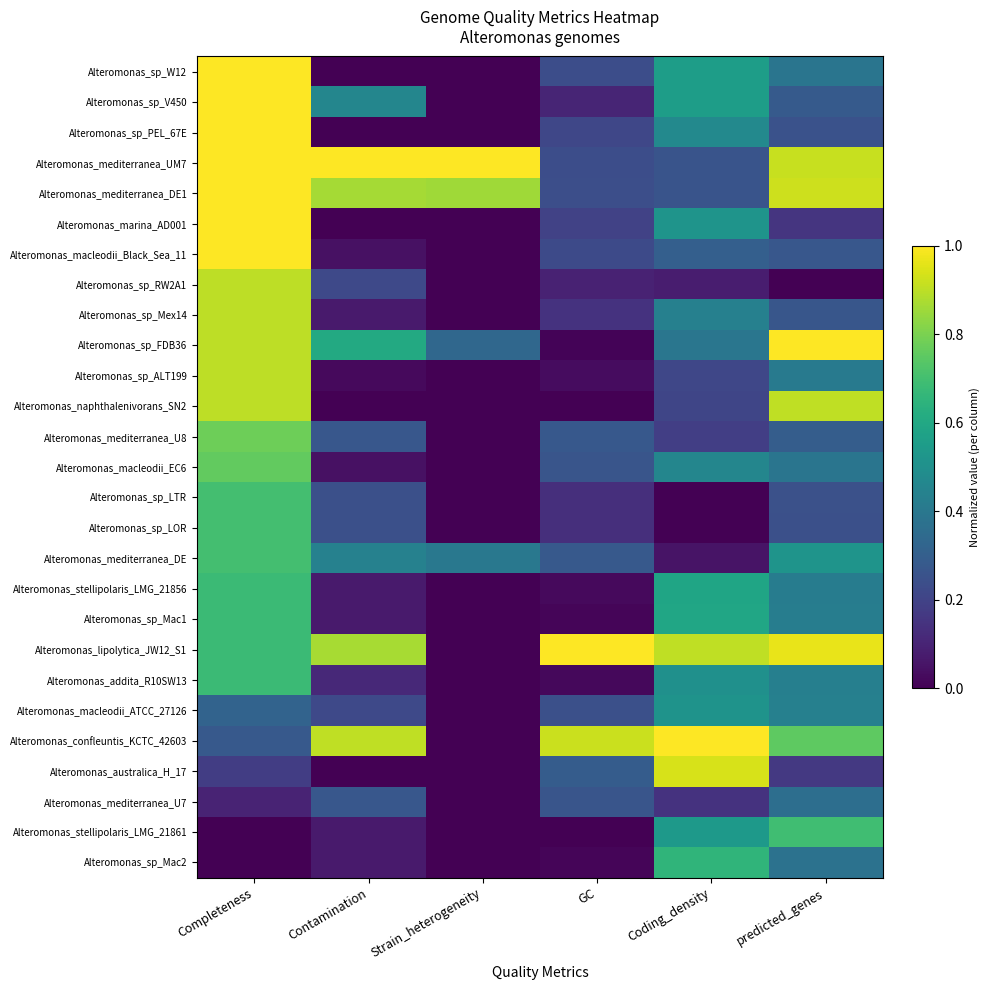

How many data points does each series have?

6